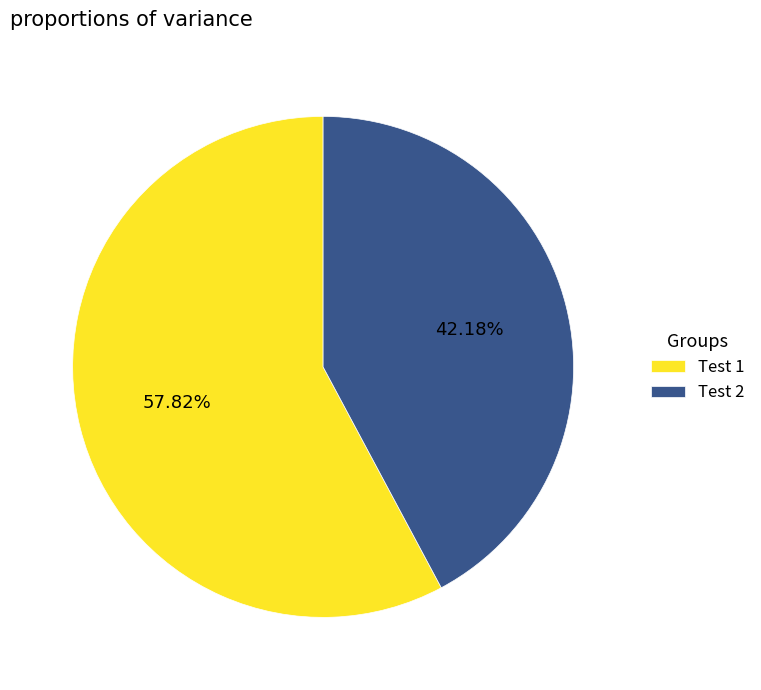

What portion of the pie excludes Test 2?

57.8%